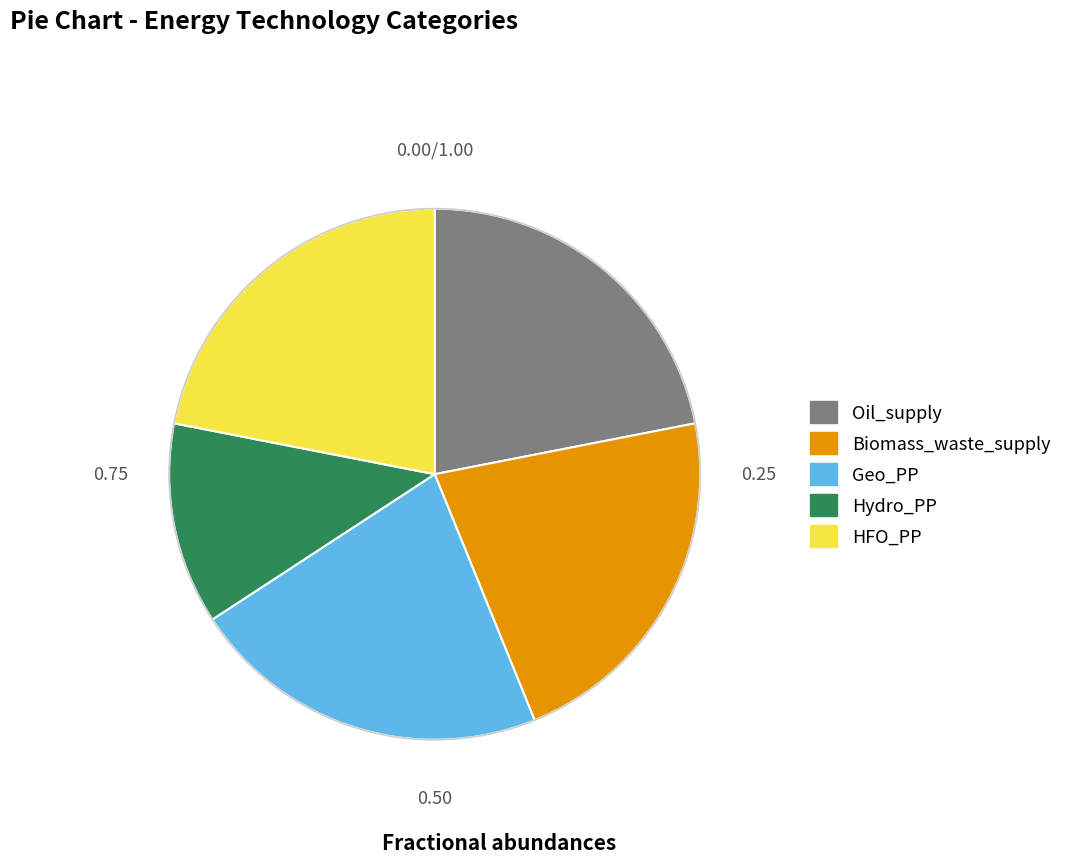

Do Hydro_PP and HFO_PP together represent more than half of the pie?

No